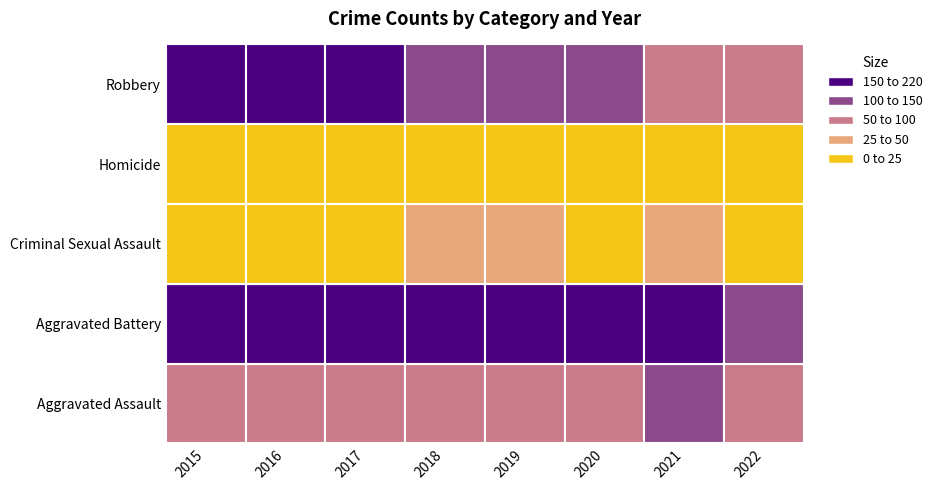

Rank the categories by Criminal Sexual Assault value from lowest to highest.

2016, 2015, 2022, 2017, 2020, 2021, 2019, 2018